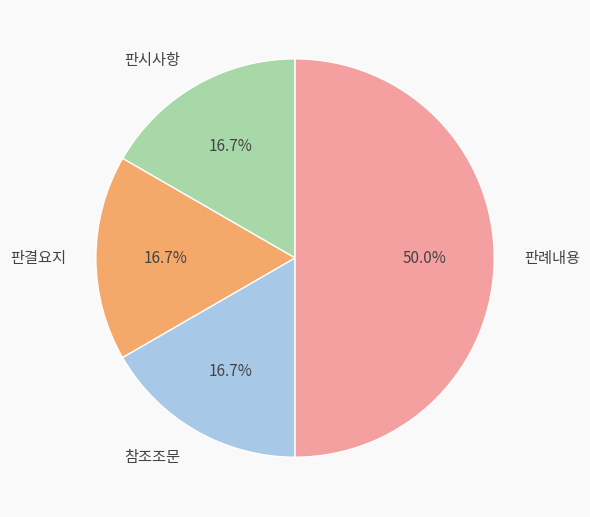

Is the sum of 판시사항 and 판결요지 greater than half?

No